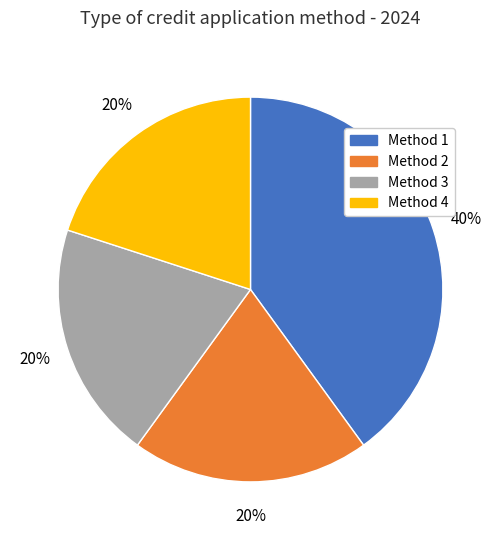

Is there a majority slice in this chart?

No